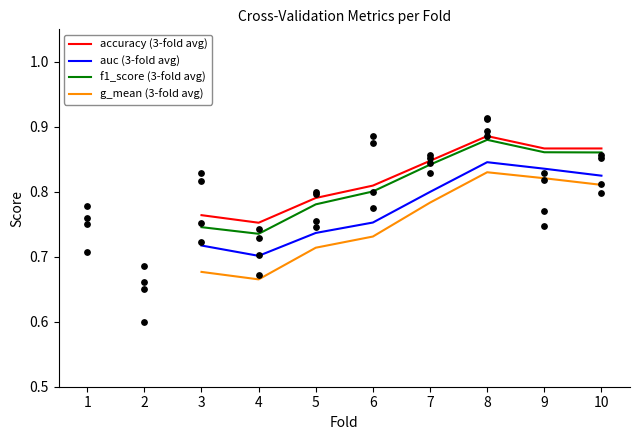

What are all the series names shown in the legend?

accuracy (3-fold avg), auc (3-fold avg), f1_score (3-fold avg), g_mean (3-fold avg)